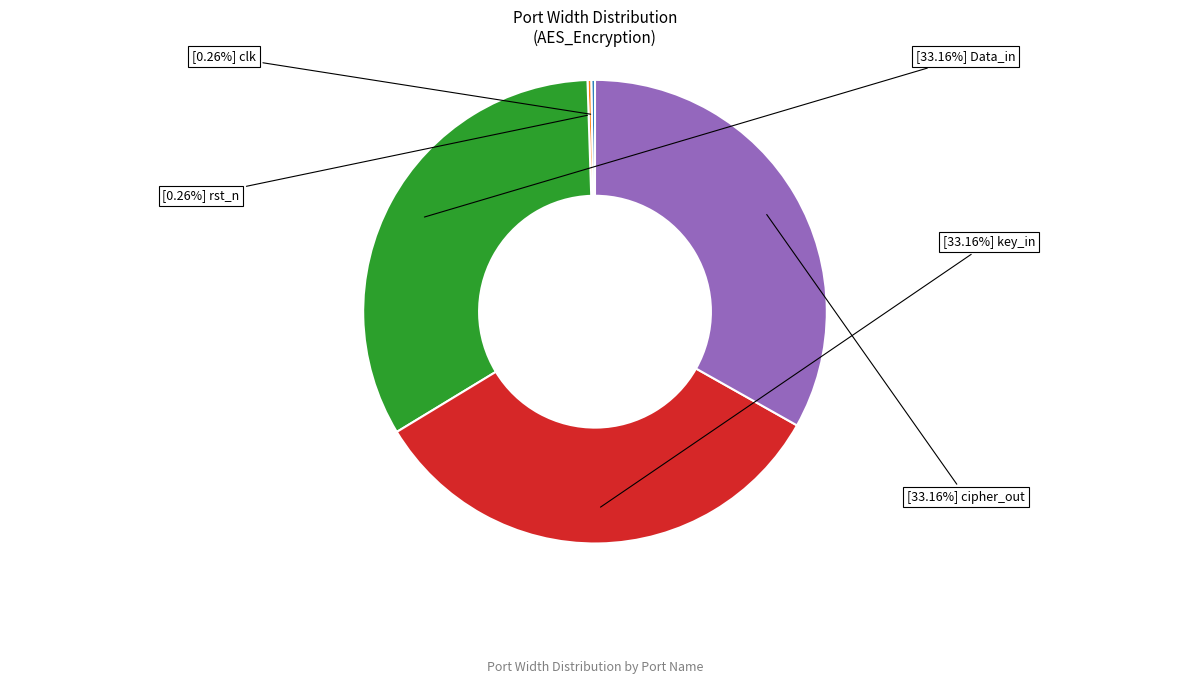

To the nearest percent, what is the difference between the largest and smallest slice percentages?

33%